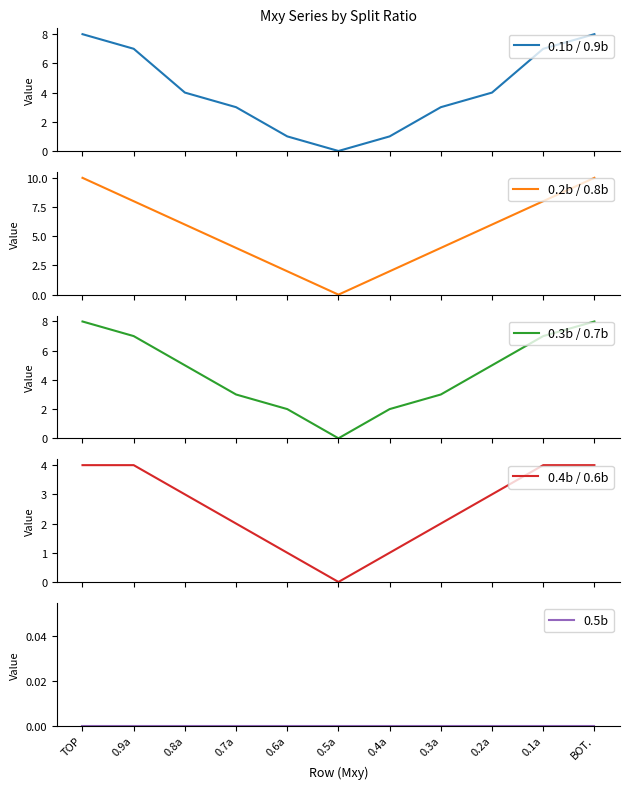

How many values in the 0.3b / 0.7b series exceed 5?

4